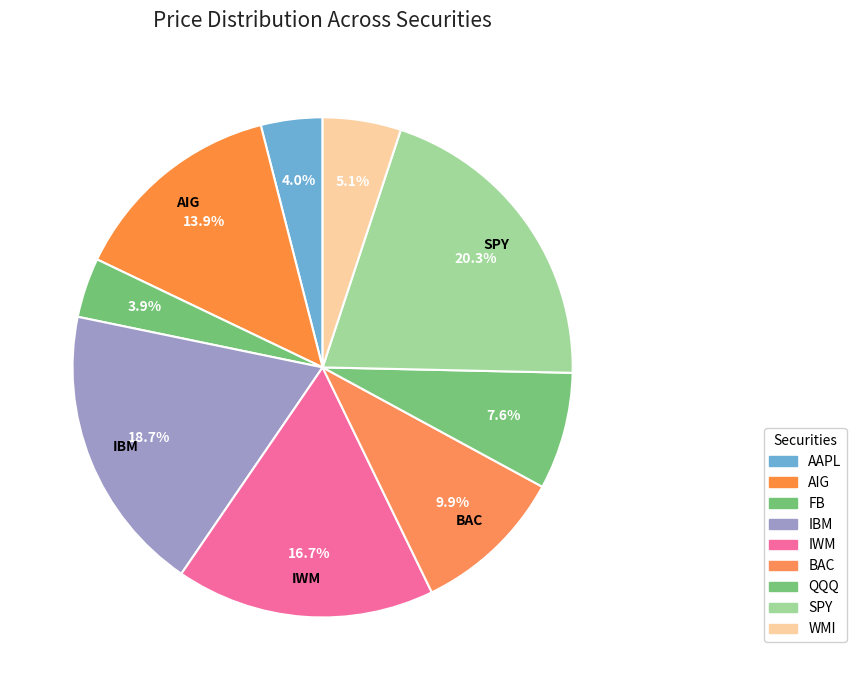

What is the ratio of the value at AAPL to the value at FB?

1.0